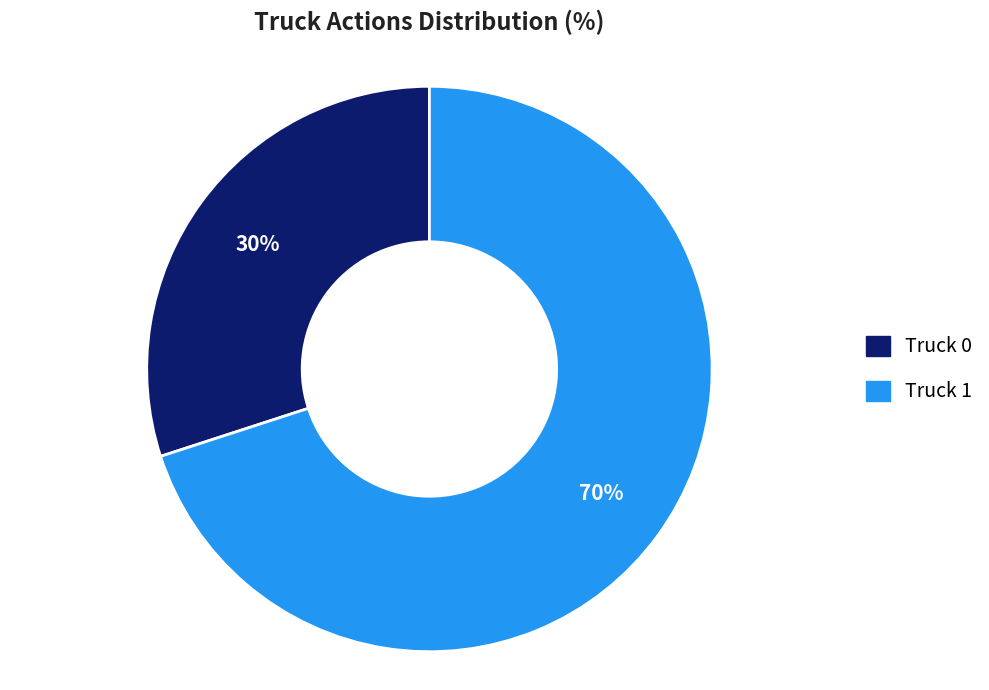

True or false: Truck 0 accounts for 43% of the total.

False